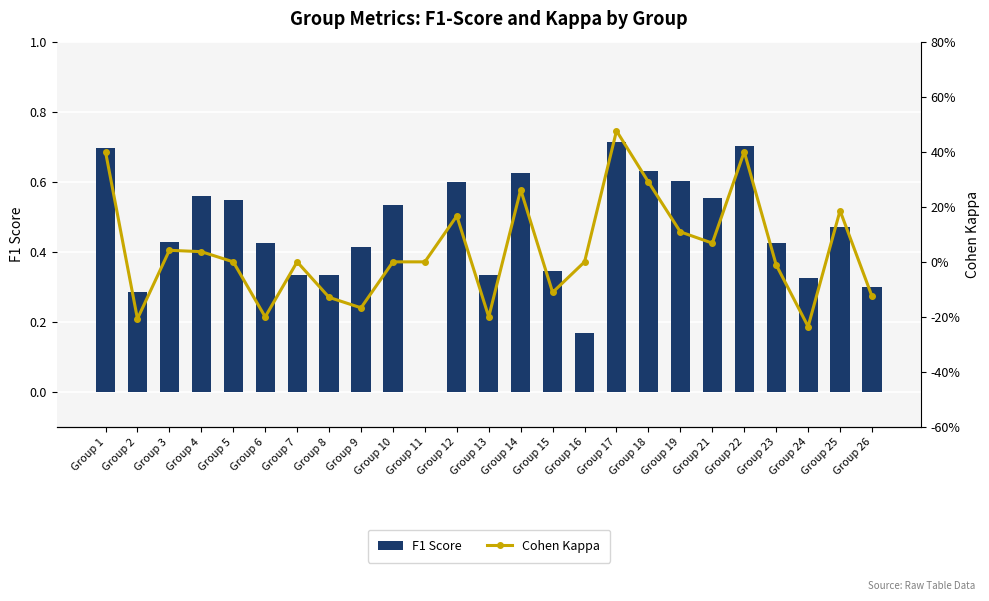

Are the bars grouped side by side (vs. stacked)?

Yes